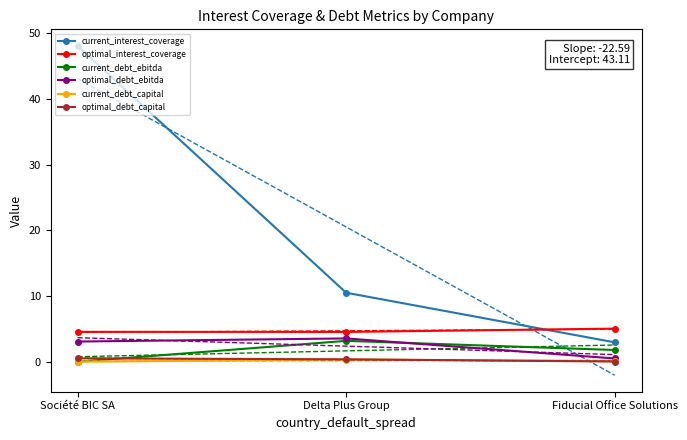

What is the sum of all optimal_interest_coverage values?

14.1